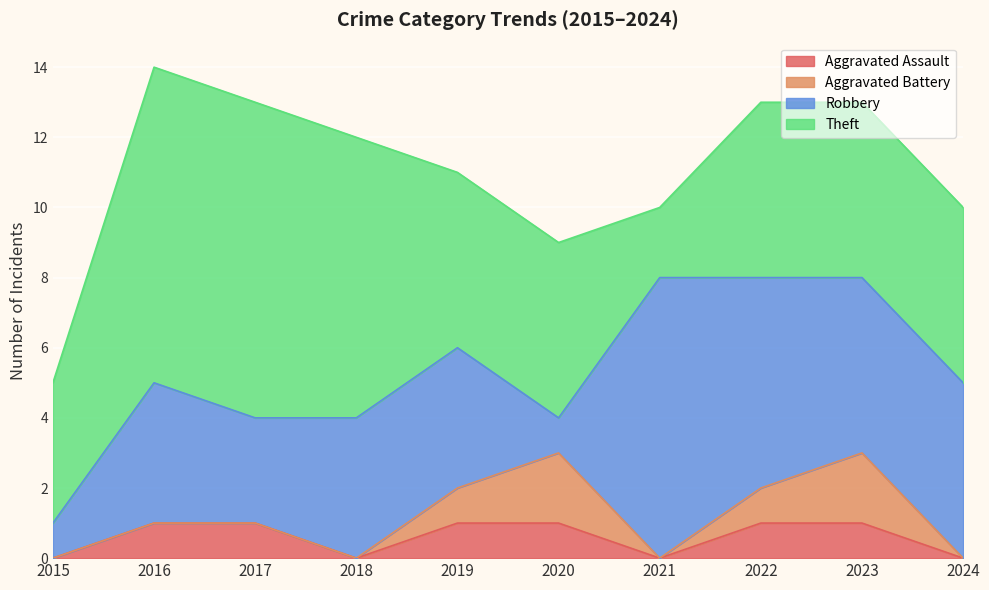

At how many categories does at least one series exceed 6?

4